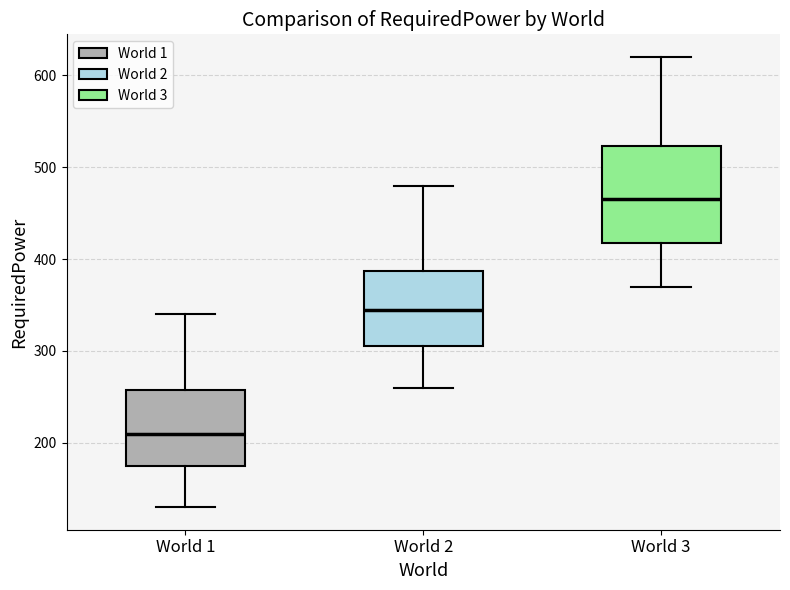

Reading left to right, transcribe this box plot: for each box, give where its median line is, the range the box spans, and where its two whiskers end, as read against the y-axis. The values are not printed on the chart, so give them approximately, as read against the axis.

World 1: median 210, box 180 to 260, whiskers 130 to 340
World 2: median 350, box 310 to 390, whiskers 260 to 480
World 3: median 470, box 420 to 520, whiskers 370 to 620